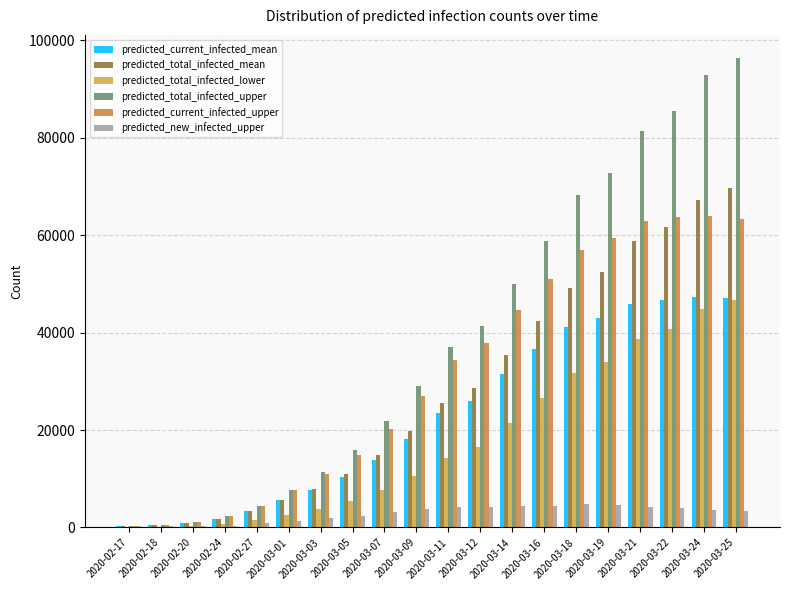

Reading left to right, what are all the values shown in this chart?

predicted_current_infected_mean: 2020-02-17=228	2020-02-18=456	2020-02-20=912	2020-02-24=1825	2020-02-27=3319	2020-03-01=5600	2020-03-03=7762	2020-03-05=10354	2020-03-07=13803	2020-03-09=18234	2020-03-11=23518	2020-03-12=26034	2020-03-14=31431	2020-03-16=36736	2020-03-18=41182	2020-03-19=43052	2020-03-21=45884	2020-03-22=46748	2020-03-24=47357	2020-03-25=47142
predicted_total_infected_mean: 2020-02-17=228	2020-02-18=456	2020-02-20=912	2020-02-24=1825	2020-02-27=3319	2020-03-01=5600	2020-03-03=7990	2020-03-05=11039	2020-03-07=14944	2020-03-09=19831	2020-03-11=25571	2020-03-12=28721	2020-03-14=35414	2020-03-16=42336	2020-03-18=49172	2020-03-19=52477	2020-03-21=58748	2020-03-22=61692	2020-03-24=67188	2020-03-25=69743
predicted_total_infected_lower: 2020-02-17=100	2020-02-18=200	2020-02-20=400	2020-02-24=800	2020-02-27=1498	2020-03-01=2608	2020-03-03=3832	2020-03-05=5455	2020-03-07=7650	2020-03-09=10575	2020-03-11=14352	2020-03-12=16587	2020-03-14=21464	2020-03-16=26579	2020-03-18=31631	2020-03-19=34044	2020-03-21=38609	2020-03-22=40773	2020-03-24=44787	2020-03-25=46643
predicted_total_infected_upper: 2020-02-17=300	2020-02-18=600	2020-02-20=1200	2020-02-24=2400	2020-02-27=4487	2020-03-01=7767	2020-03-03=11309	2020-03-05=15857	2020-03-07=21767	2020-03-09=29020	2020-03-11=37165	2020-03-12=41406	2020-03-14=50069	2020-03-16=58833	2020-03-18=68214	2020-03-19=72808	2020-03-21=81466	2020-03-22=85460	2020-03-24=92895	2020-03-25=96333
predicted_current_infected_upper: 2020-02-17=300	2020-02-18=600	2020-02-20=1200	2020-02-24=2400	2020-02-27=4487	2020-03-01=7767	2020-03-03=11009	2020-03-05=14957	2020-03-07=20267	2020-03-09=26920	2020-03-11=34465	2020-03-12=37811	2020-03-14=44639	2020-03-16=51066	2020-03-18=56906	2020-03-19=59361	2020-03-21=62877	2020-03-22=63694	2020-03-24=63875	2020-03-25=63336
predicted_new_infected_upper: 2020-02-17=300	2020-02-18=300	2020-02-20=300	2020-02-24=300	2020-02-27=891	2020-03-01=1283	2020-03-03=1907	2020-03-05=2411	2020-03-07=3178	2020-03-09=3743	2020-03-11=4167	2020-03-12=4242	2020-03-14=4369	2020-03-16=4389	2020-03-18=4769	2020-03-19=4594	2020-03-21=4249	2020-03-22=3994	2020-03-24=3632	2020-03-25=3439